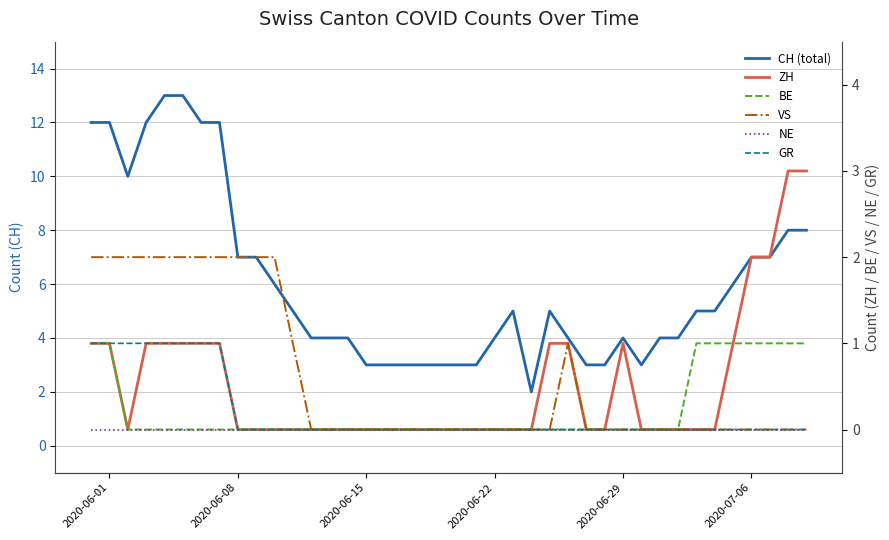

Is the value of VS at 22 greater than the value of CH (total) at 39?

No